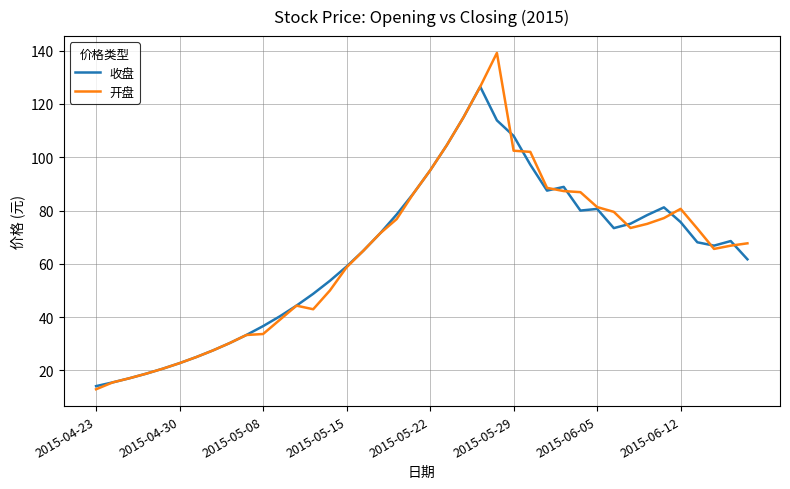

What is the maximum value shown in the chart?

139.1